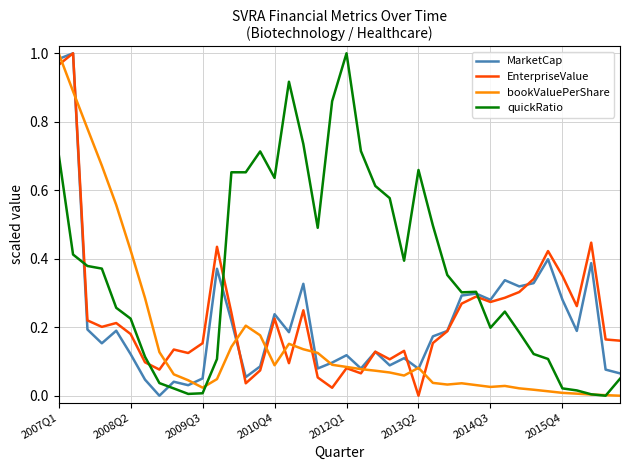

Which series has the largest total across all categories?

quickRatio